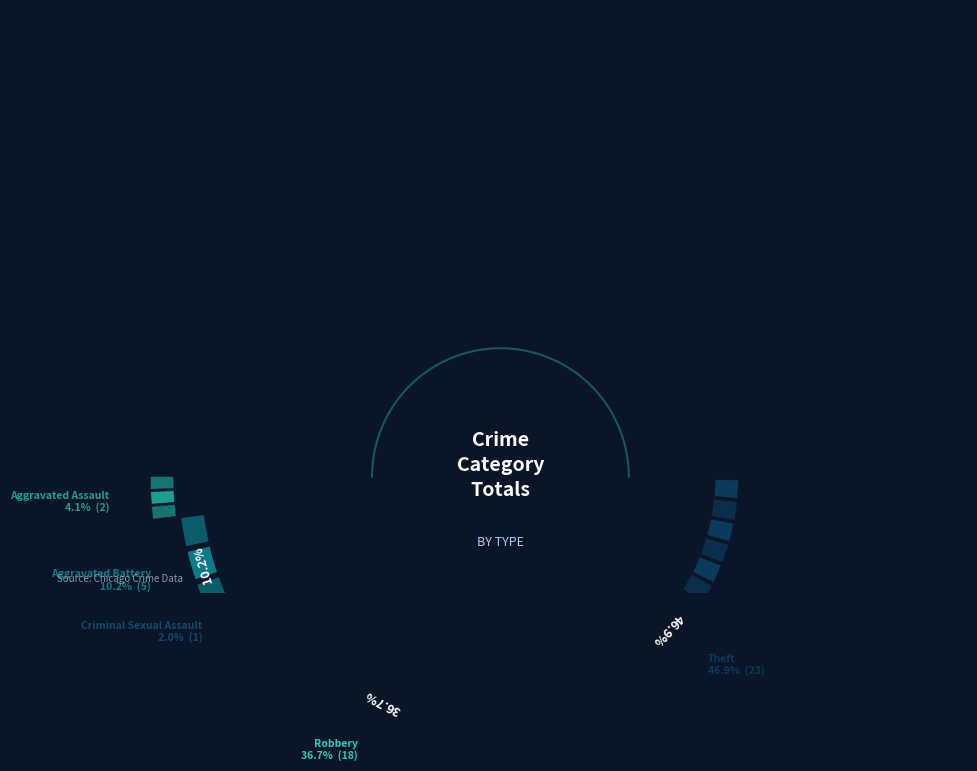

Which has a higher value, Aggravated Battery or Criminal Sexual Assault?

Aggravated Battery